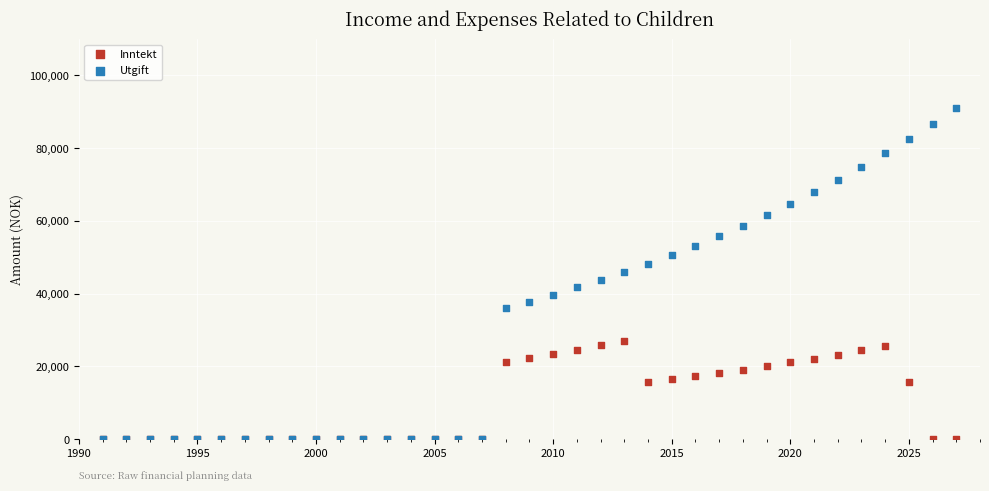

What are all the series names shown in the legend?

Inntekt, Utgift